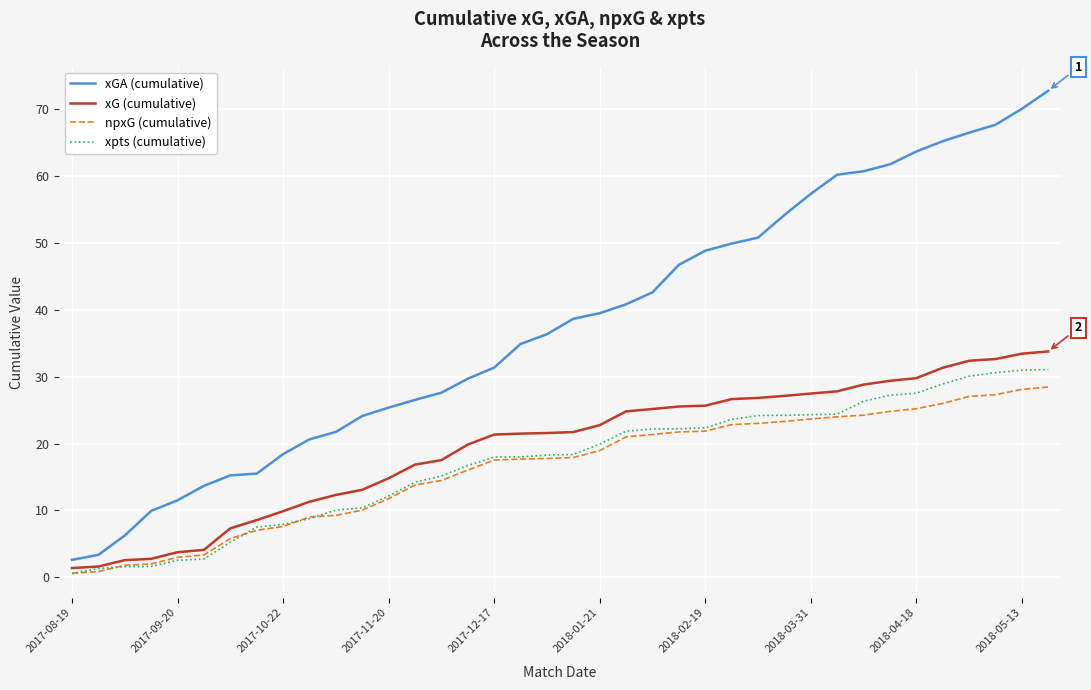

True or false: xGA (cumulative) and xpts (cumulative) cross at least once.

False